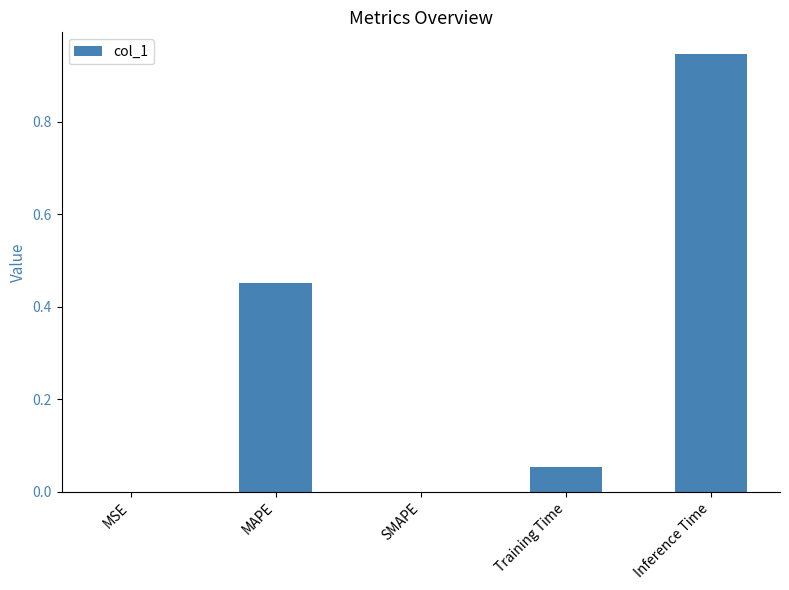

The chart shows a value of 0.4 at Inference Time. True or false?

False